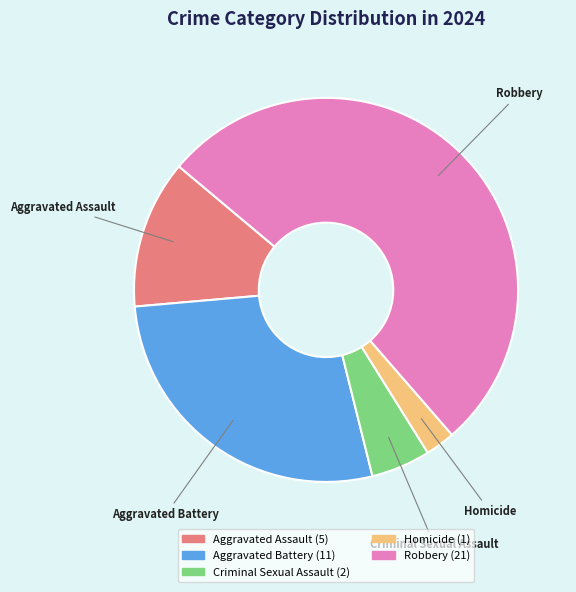

Do Aggravated Battery and Criminal Sexual Assault together represent more than half of the pie?

No